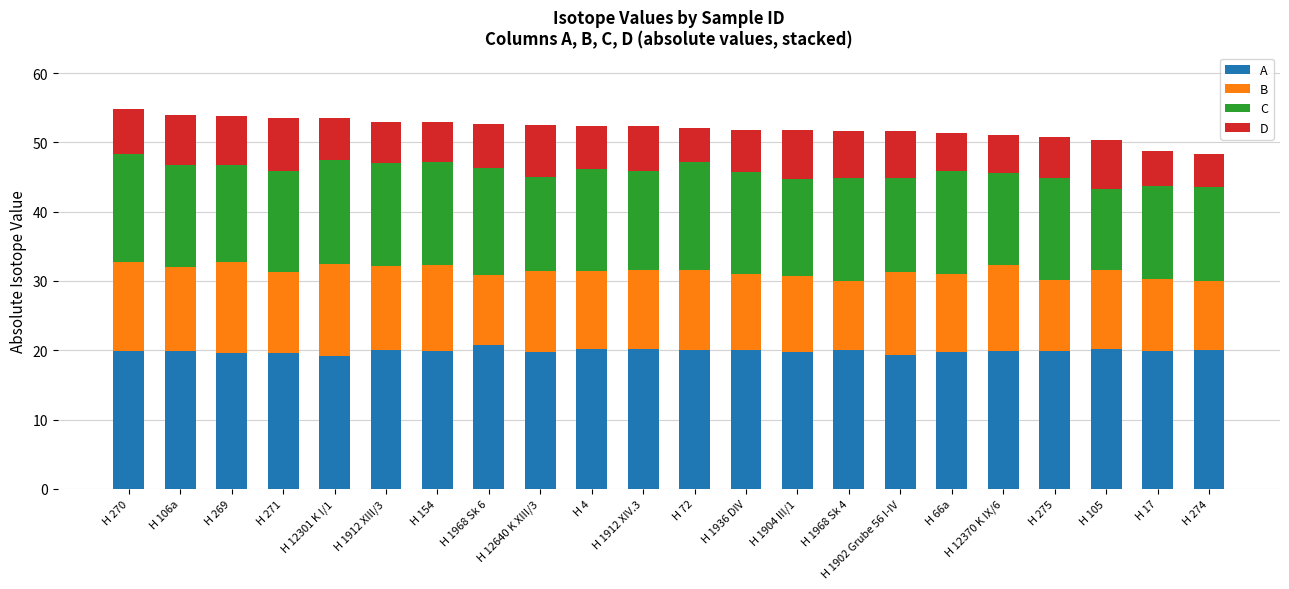

What is the maximum value for A?

20.8